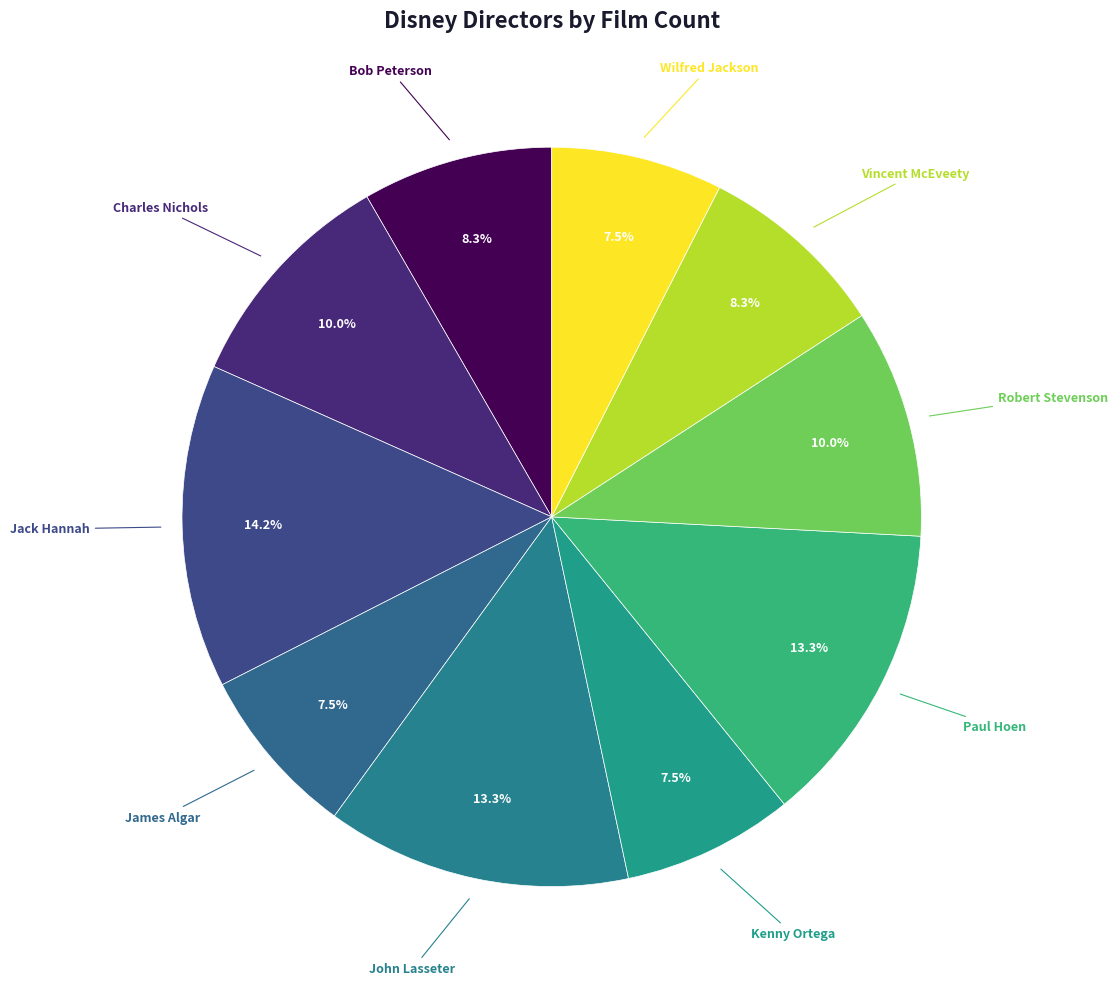

What is the ratio of the value at James Algar to the value at Paul Hoen?

0.6